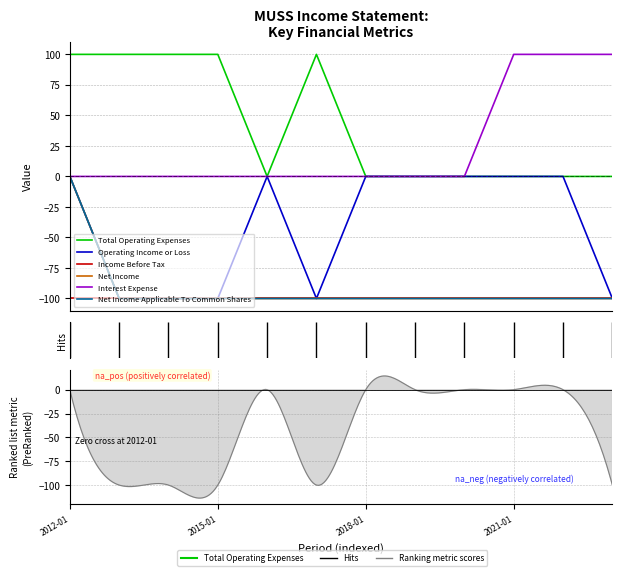

True or false: Total Operating Expenses has more than 0 points higher than both neighbors.

True